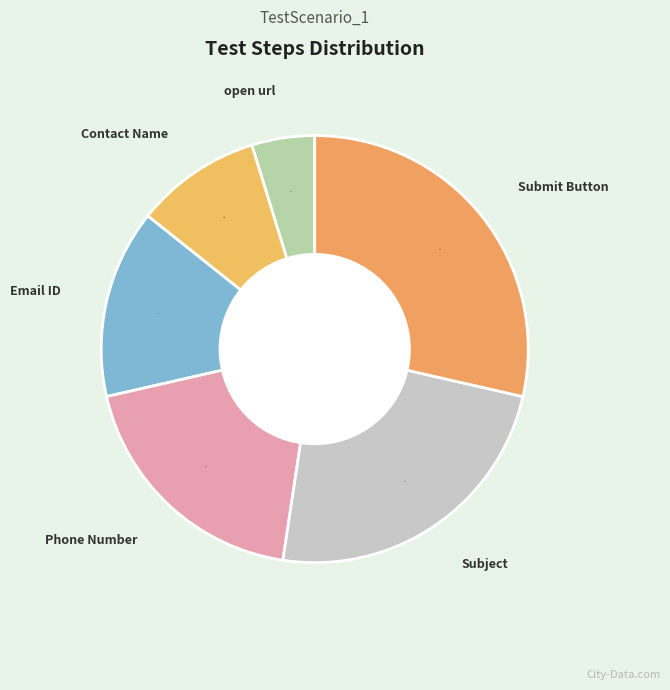

Count the number of slices in the pie.

6